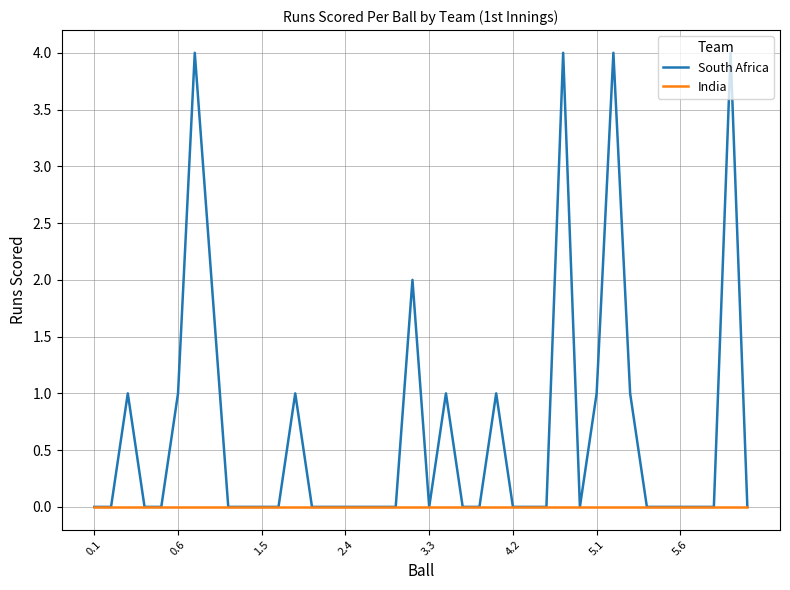

Which series has the widest spread of values?

South Africa